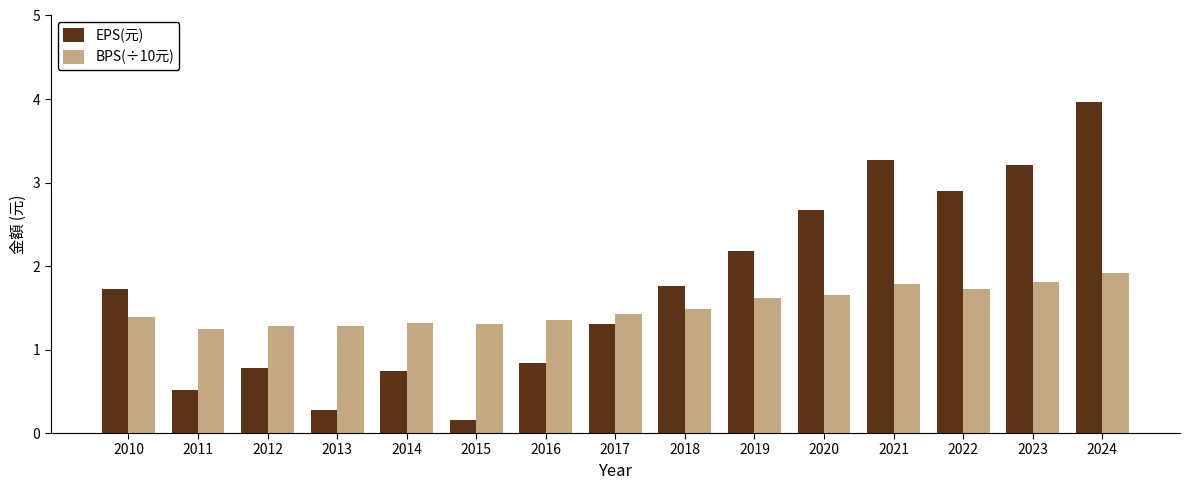

At which label does EPS(元) first exceed 1?

2010